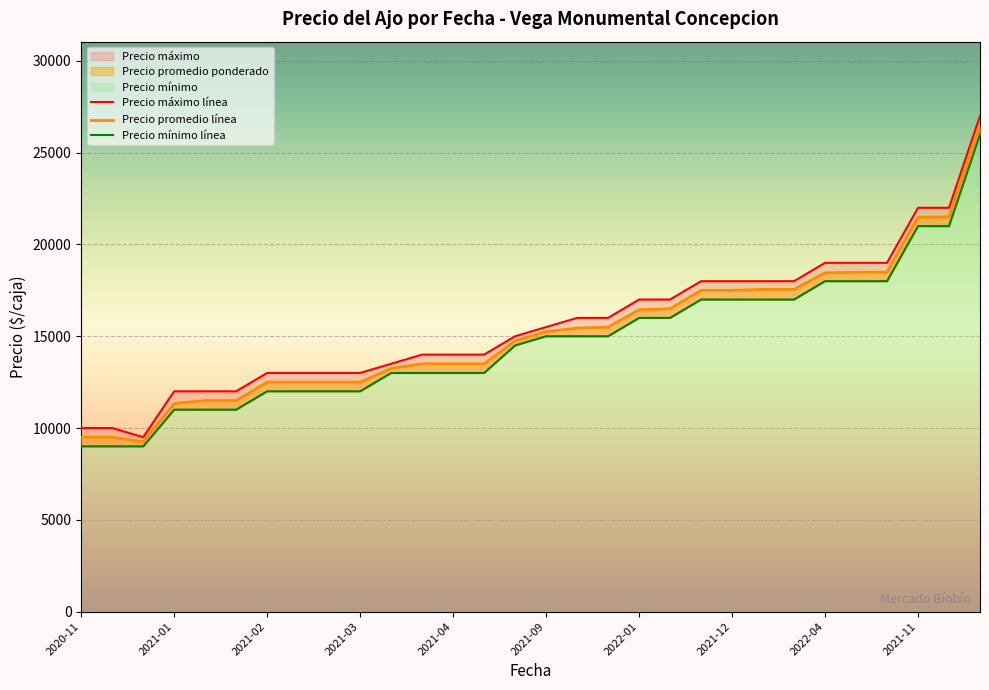

True or false: Precio promedio línea and Precio máximo línea cross at least once.

False